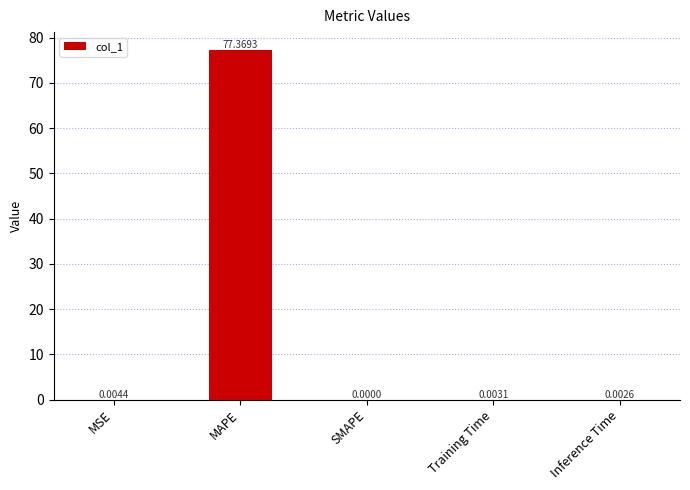

What is the sum of the values at MAPE and Inference Time?

77.4